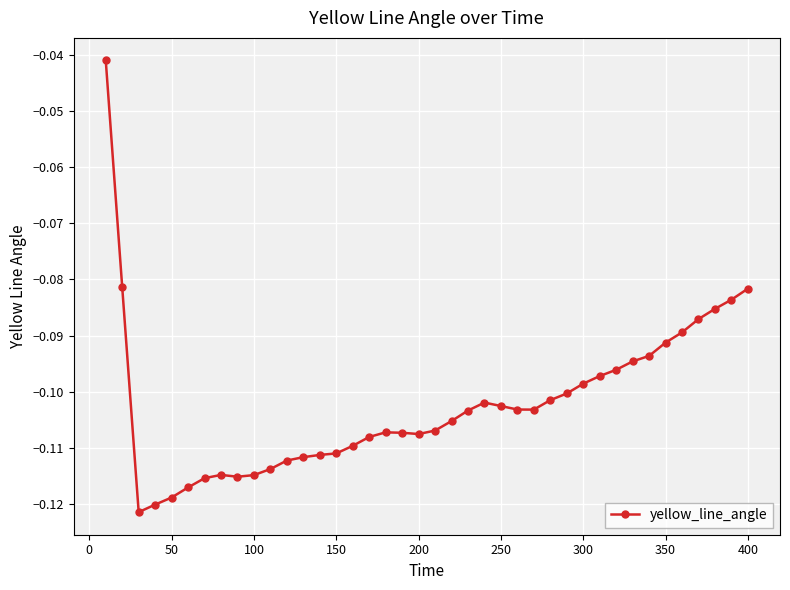

True or false: there are more than 0 points higher than both neighbors.

True